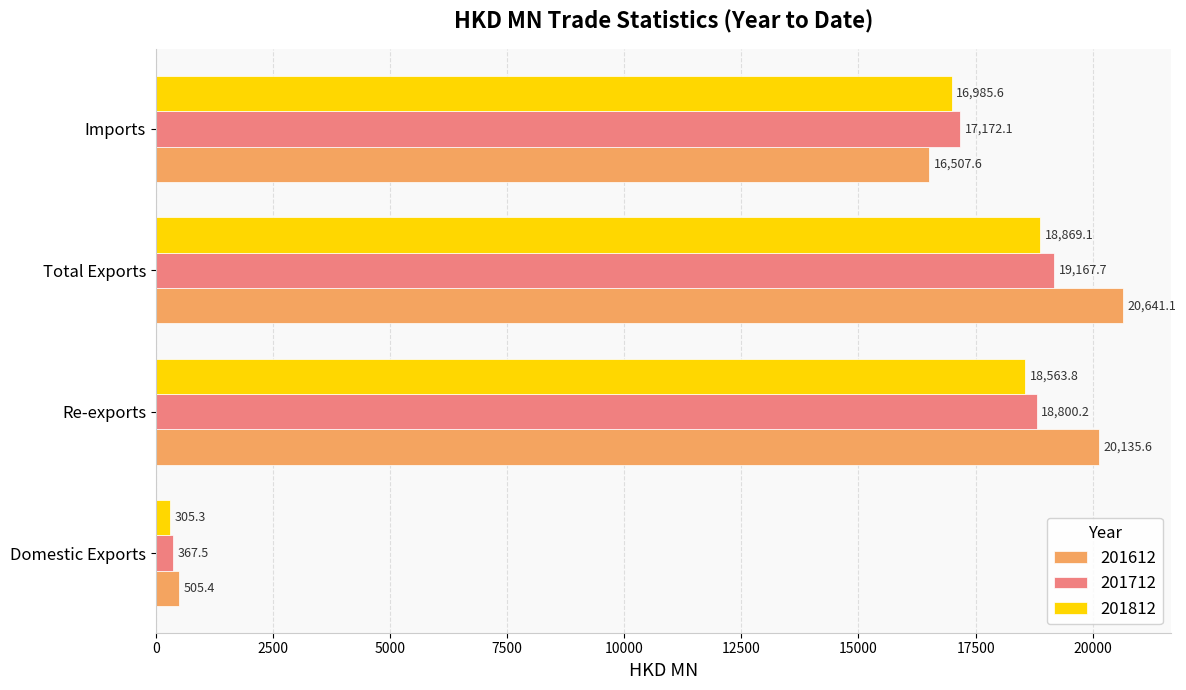

List the series in order of their peak value, highest first.

201612, 201712, 201812